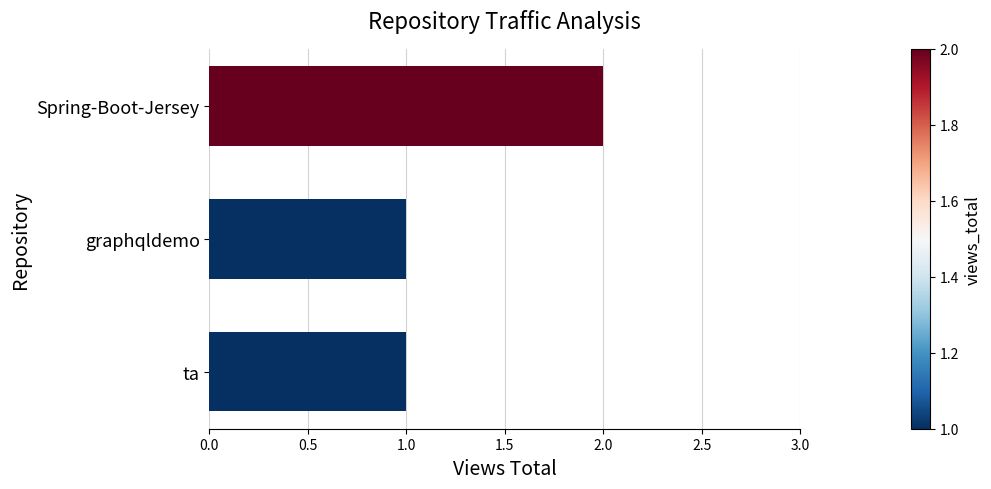

What is the change in value from graphqldemo to Spring-Boot-Jersey?

+1